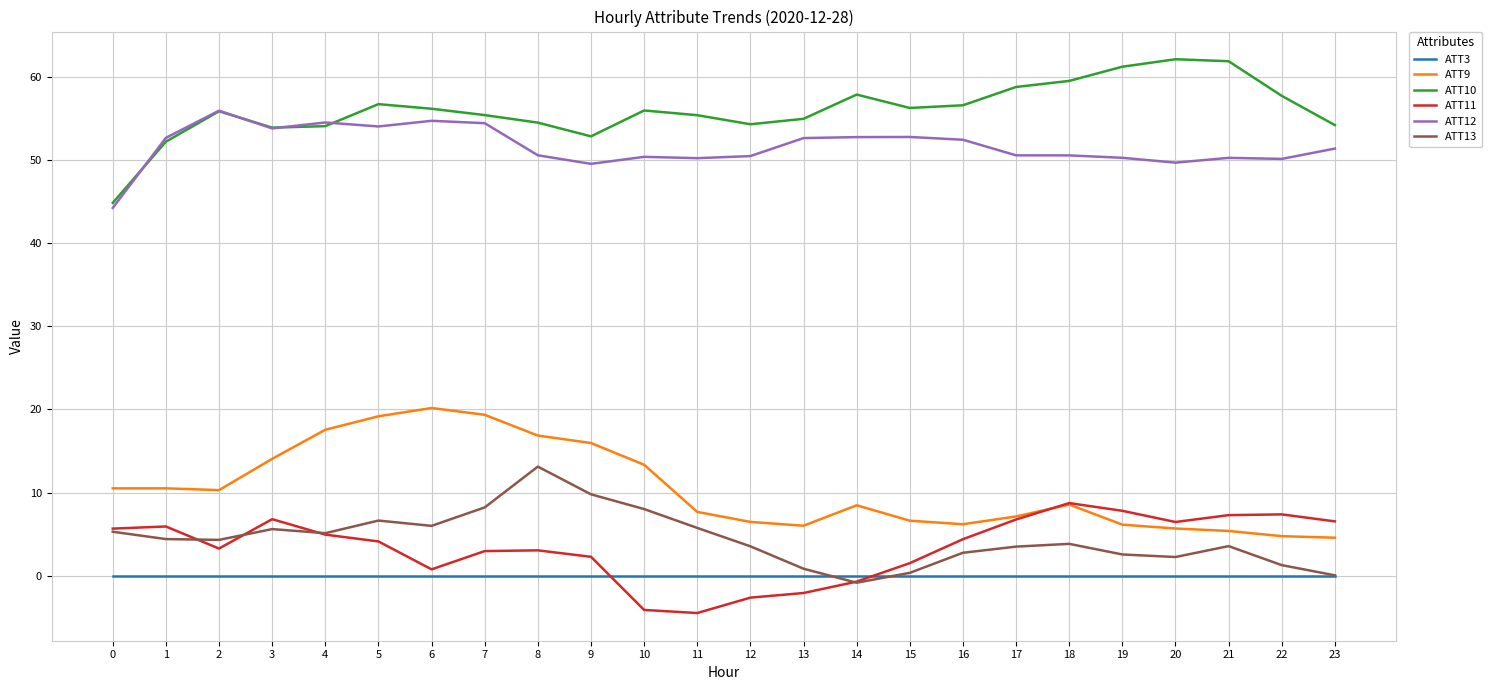

Which series has the largest total across all categories?

ATT10